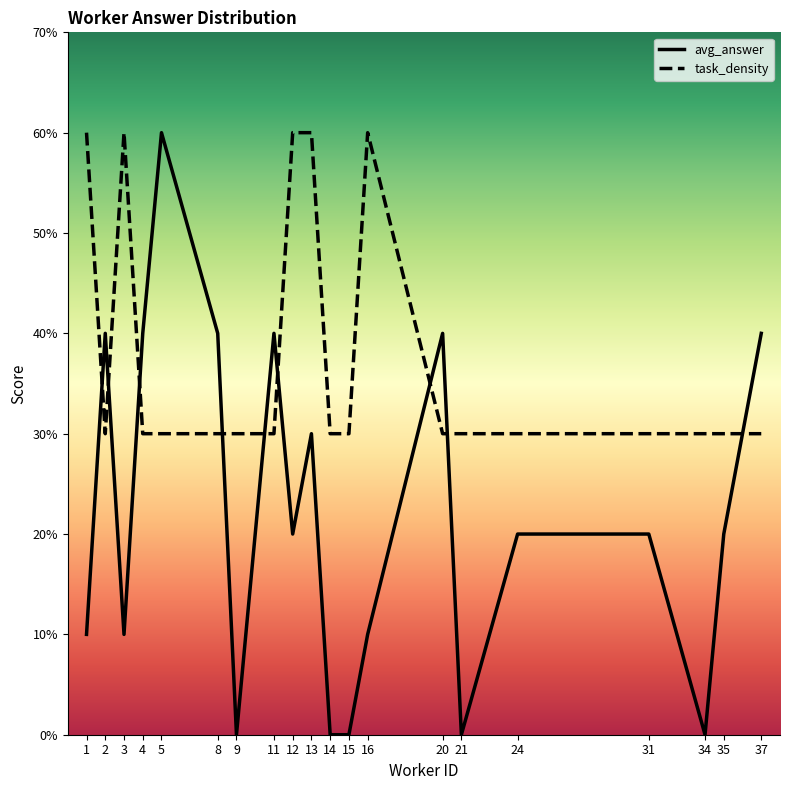

How many lines are shown in the chart?

2